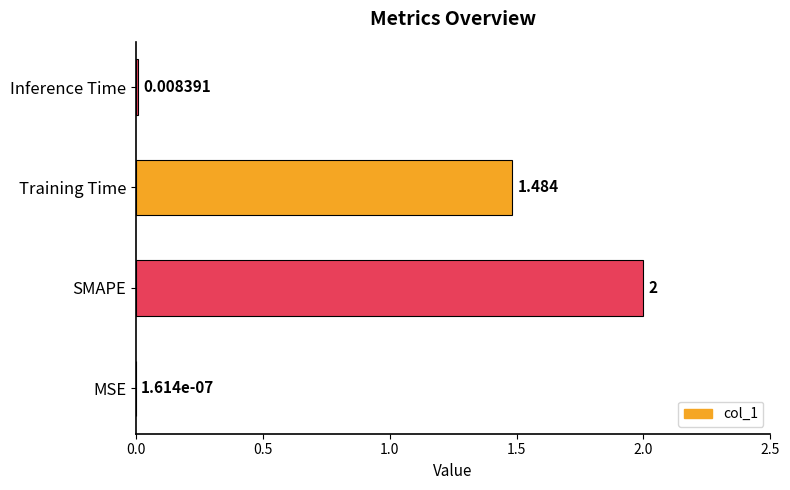

What is the average value?

0.9